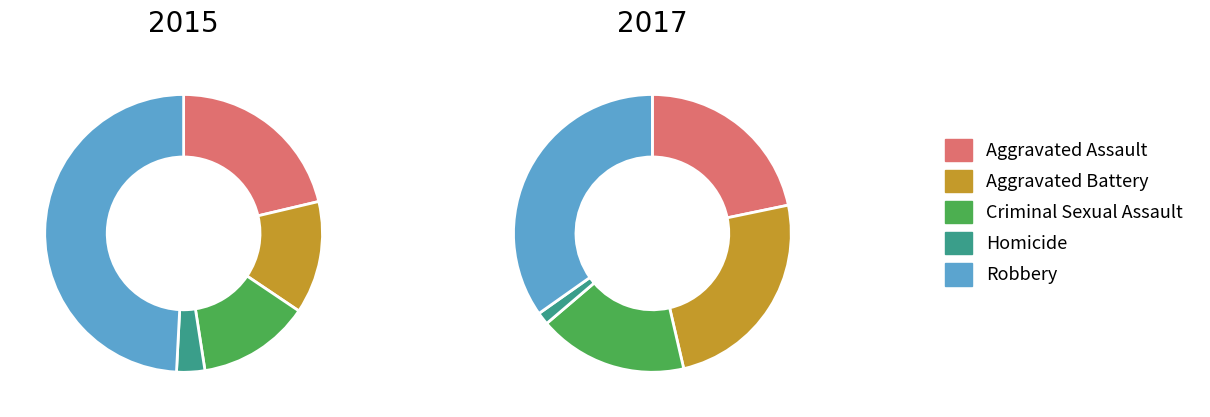

What is the difference between the highest and lowest values at values_2017?

9